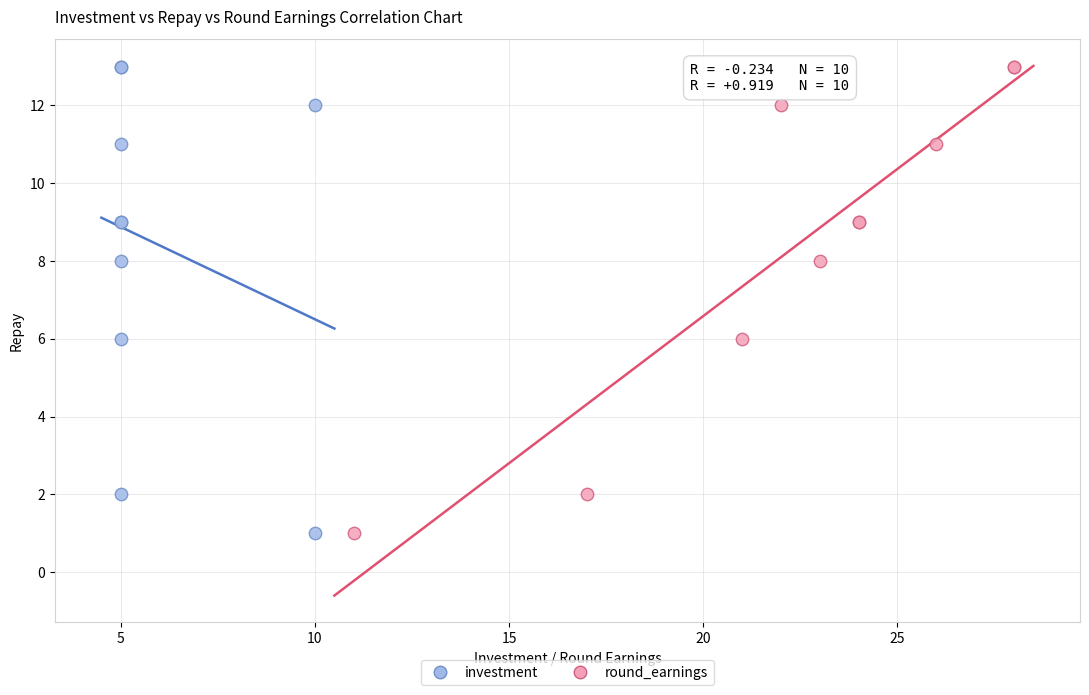

What are all the series names shown in the legend?

investment, round_earnings